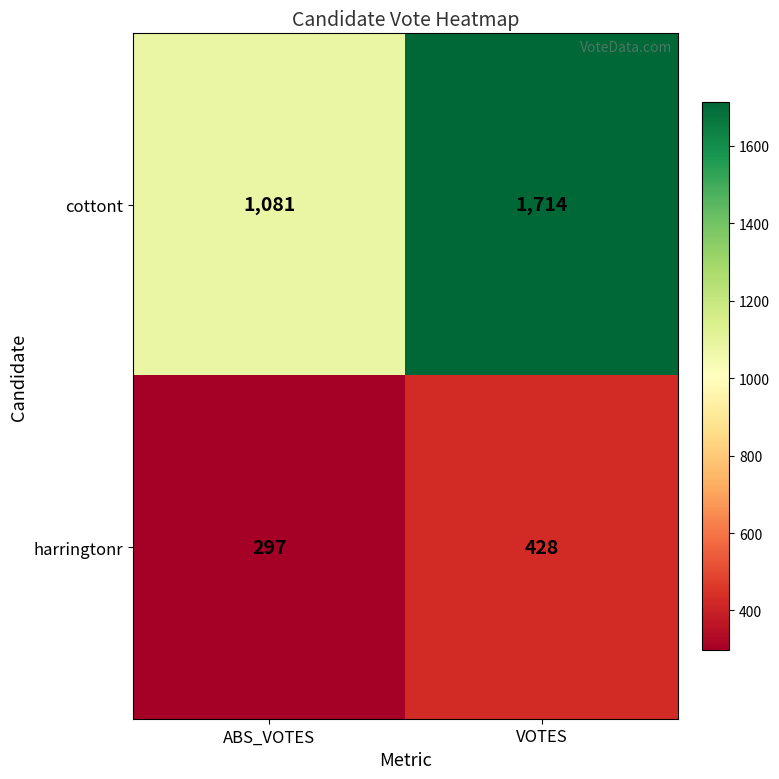

Is the value of cottont at VOTES greater than the value of harringtonr at ABS_VOTES?

Yes